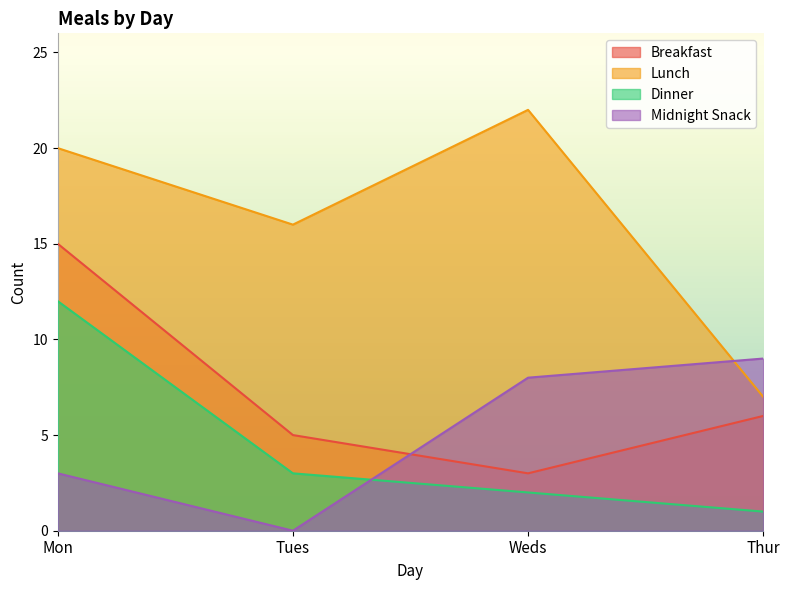

Between which two adjacent categories do Midnight Snack and Breakfast first intersect?

Tues and Weds